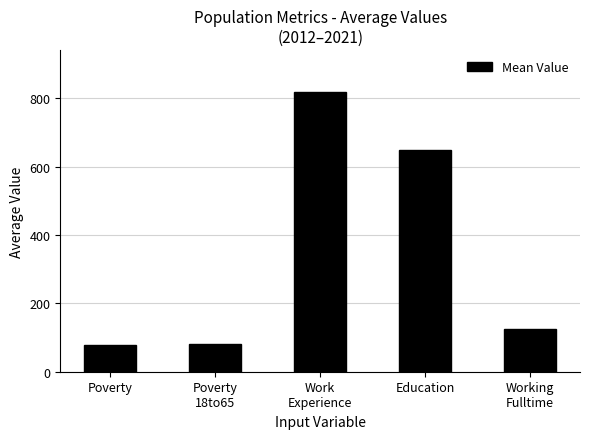

What is the difference between the second highest and second lowest values?

567.3